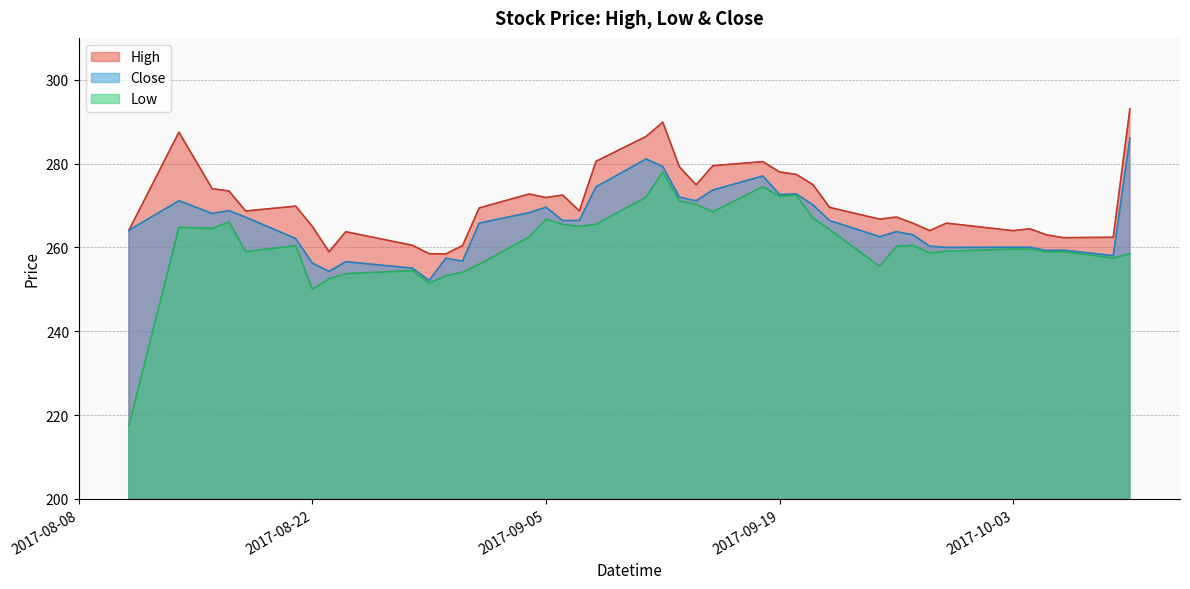

What is the sum of the High values at 2017-08-18 and 2017-09-22?

538.2